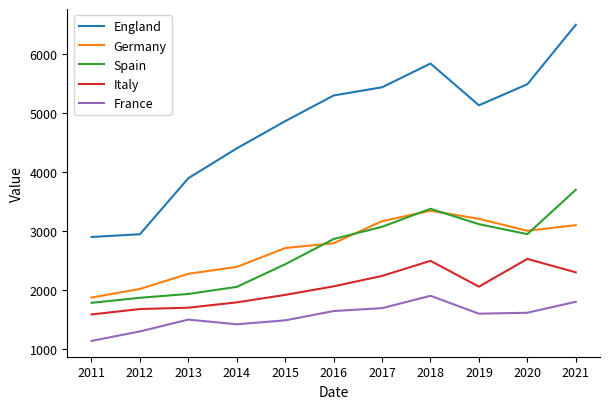

What is the lowest value of the Spain series?

1782